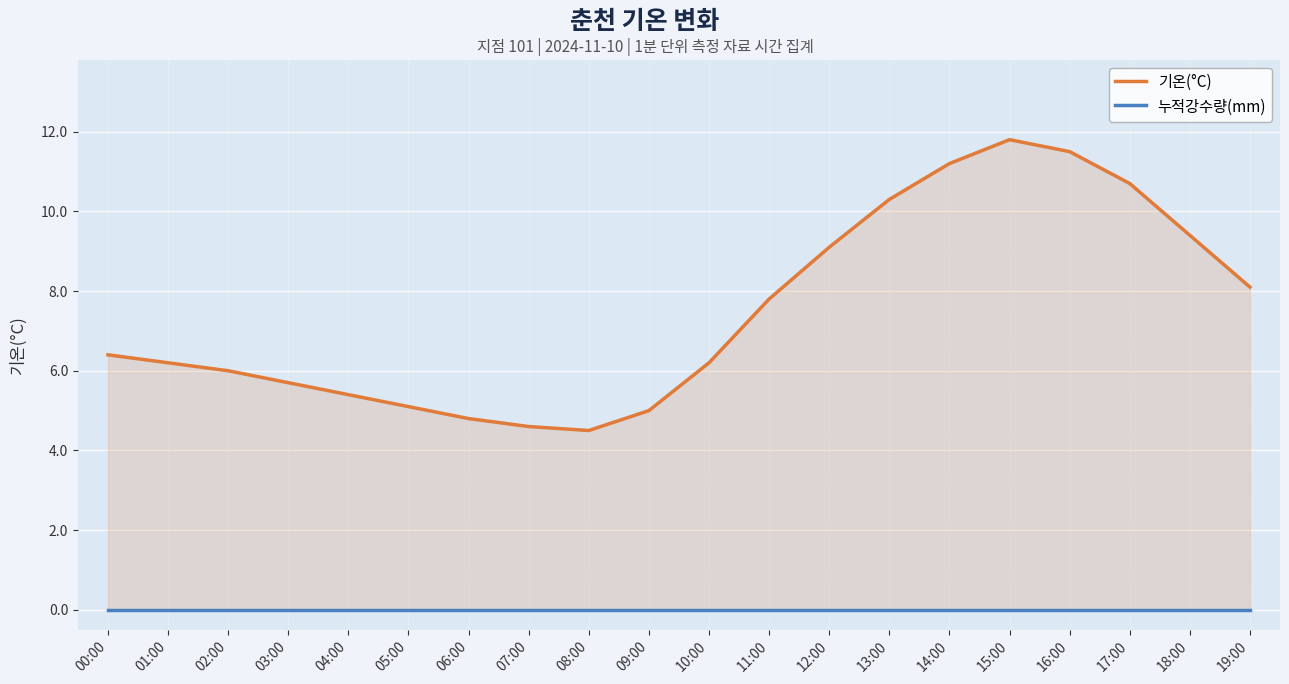

Which series has the widest spread of values?

기온(°C)